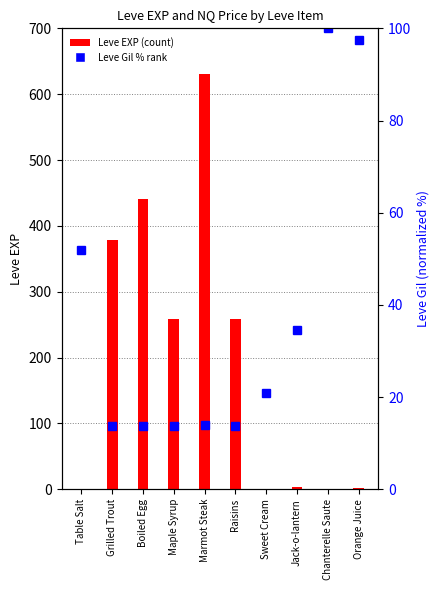

At which category is the sum across all series the highest?

Marmot Steak